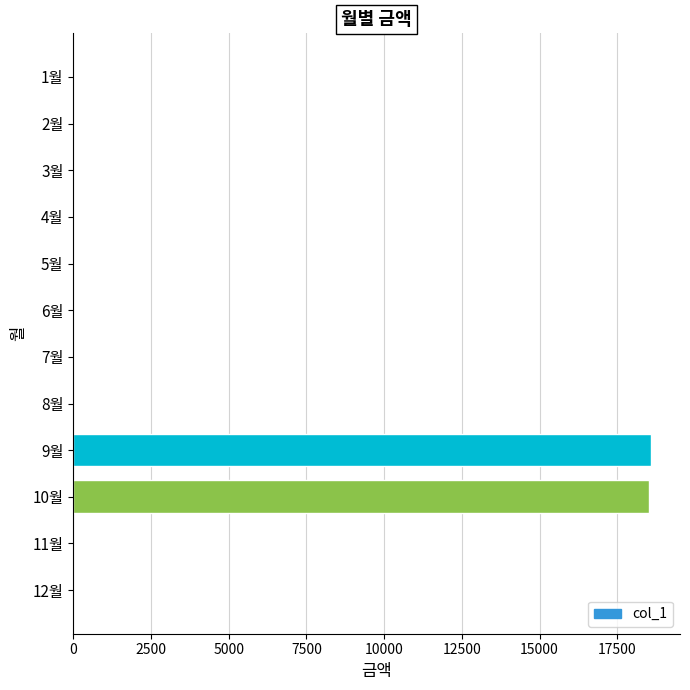

What is the sum of all values?

37100